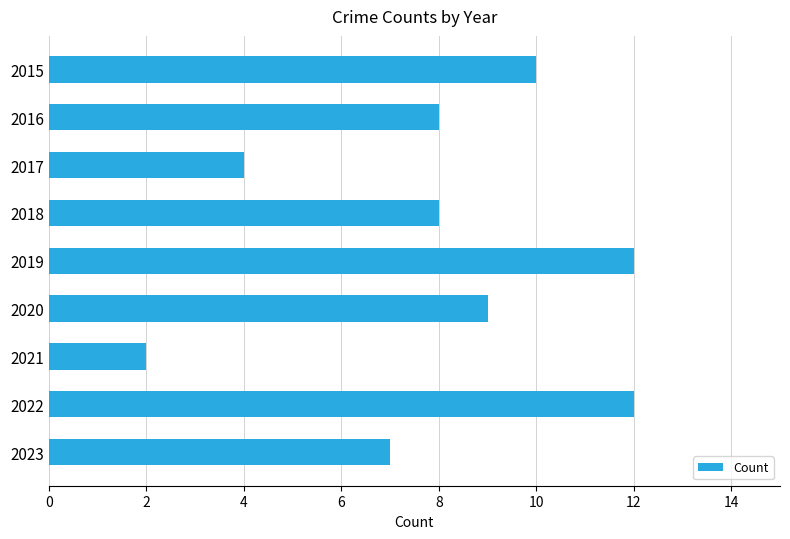

How many distinct data groups are displayed?

1